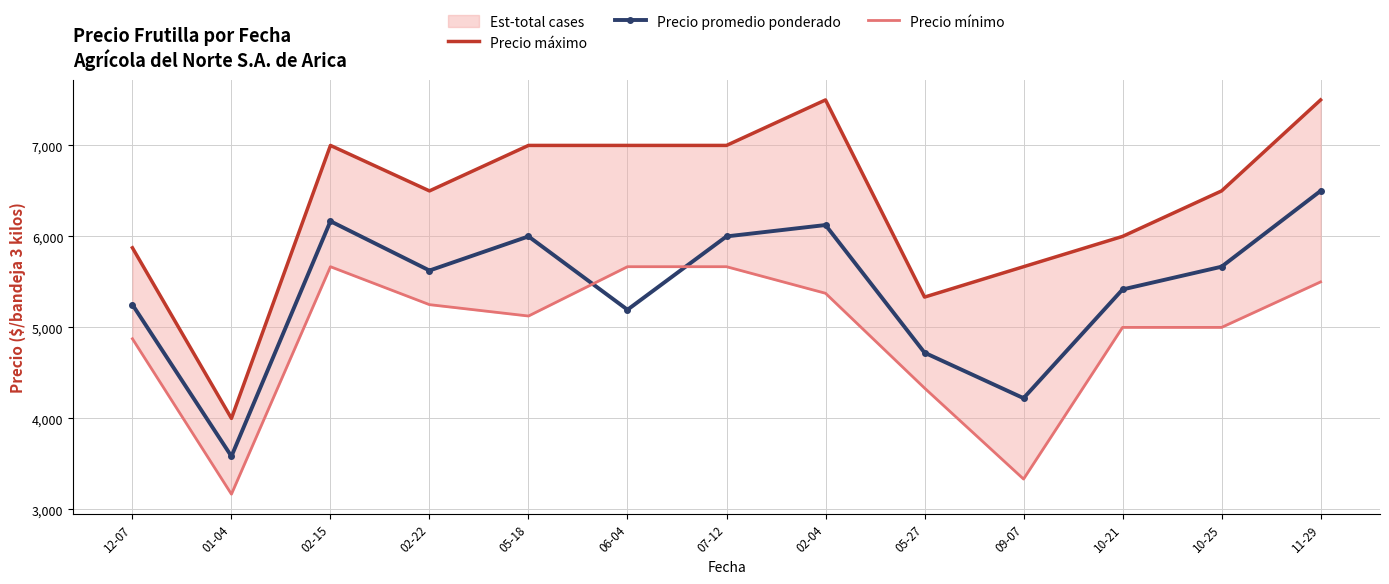

What is the difference between the second highest and minimum values in the Precio mínimo series?

2500